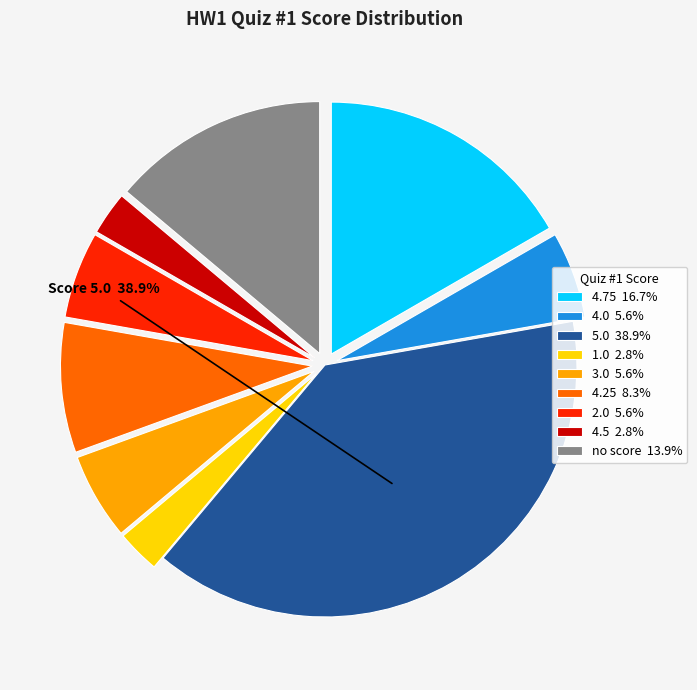

What is the ratio of the value at 1.0 2.8% to the value at 2.0 5.6%?

0.5